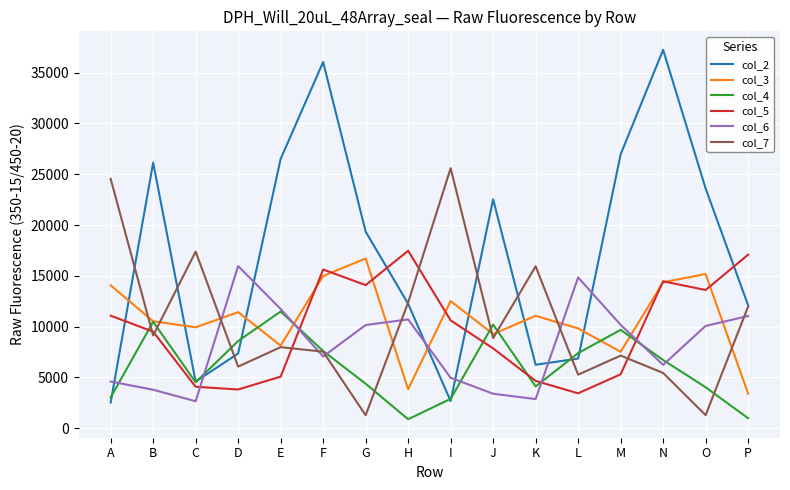

What is the difference between the col_6 values at I and P?

6081